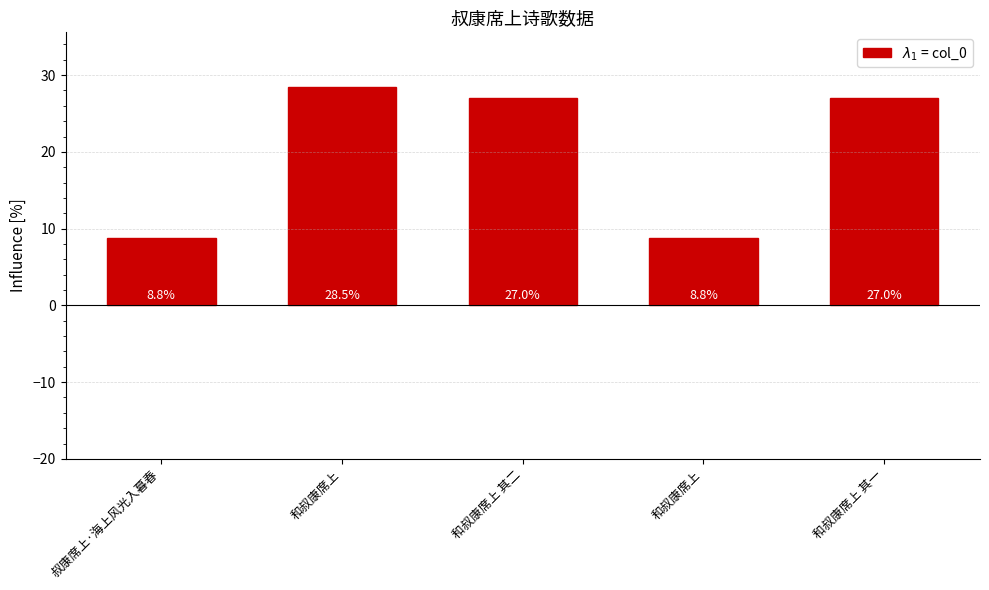

How many data points are less than 26?

2